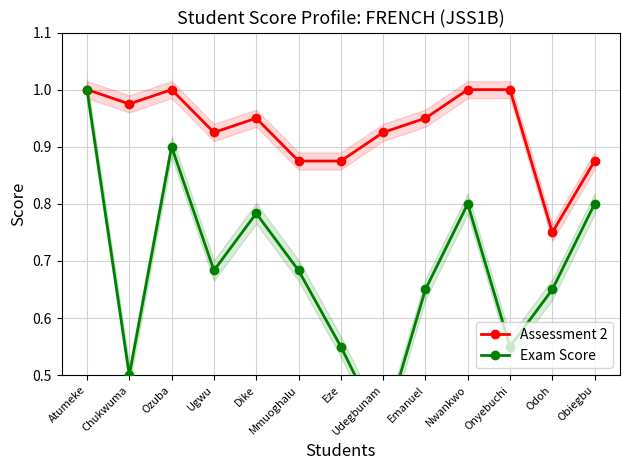

Which label corresponds to the smallest value in the chart?

Udegbunam